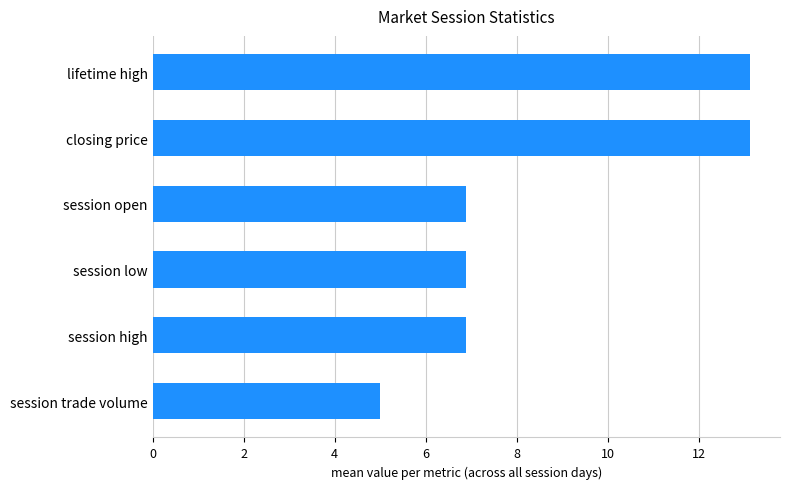

How many data points are less than 6?

1